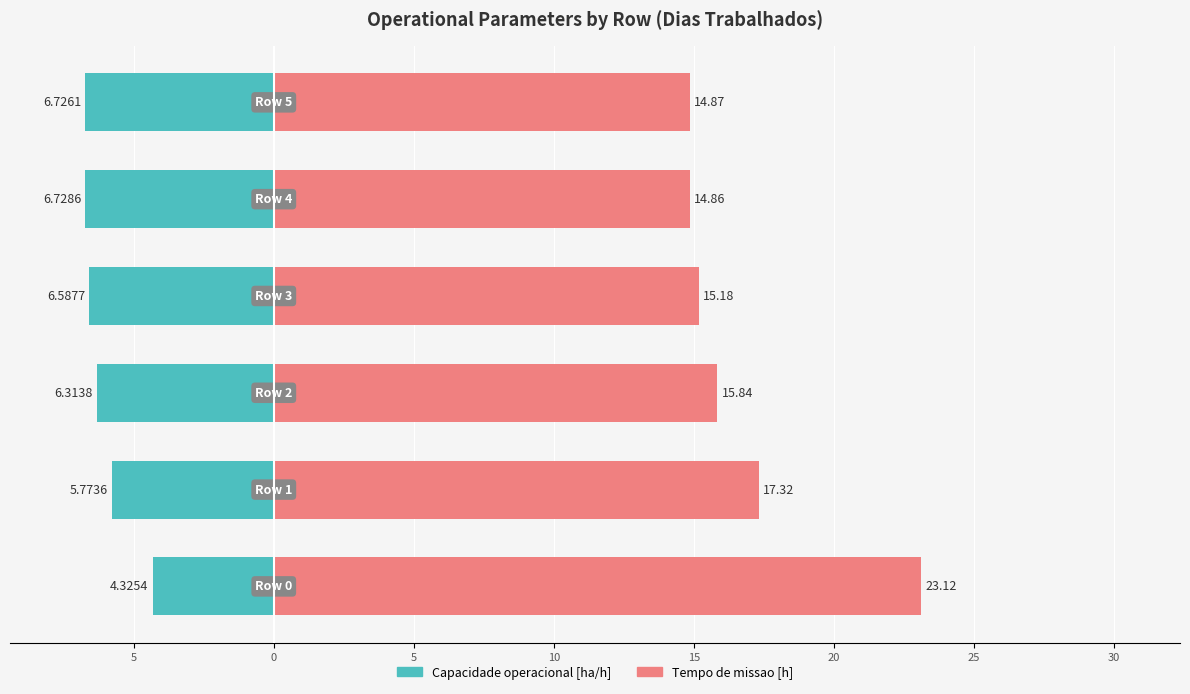

How many groups of bars are there?

6